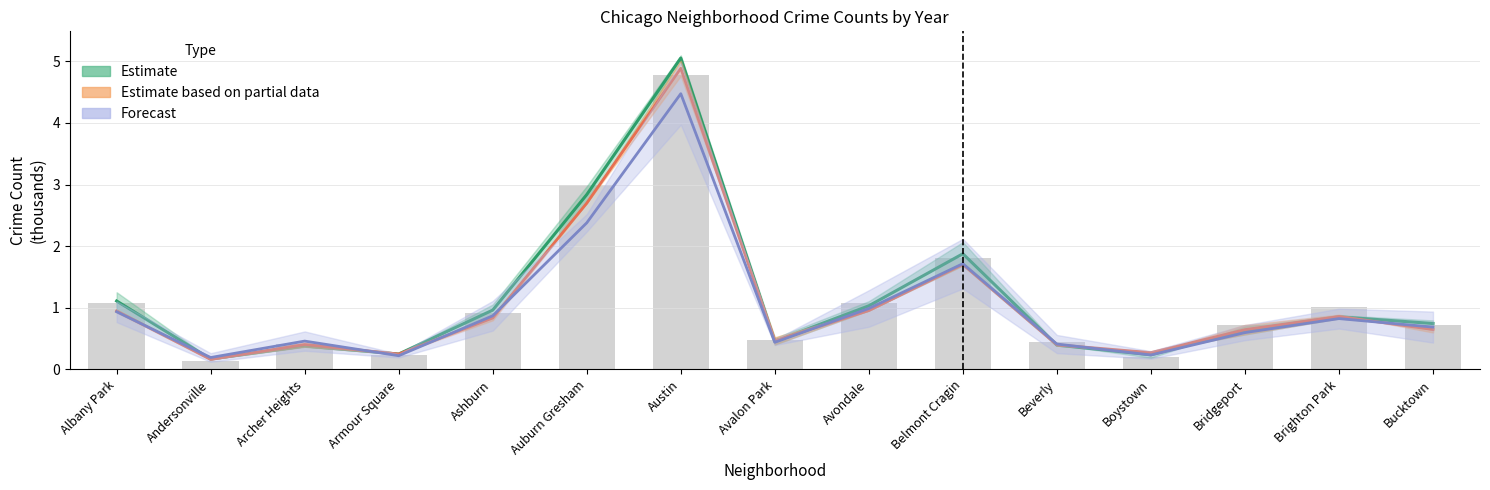

Is the value of 2015 (reference) at Bridgeport greater than the value of Estimate (2017–2019) at Boystown?

Yes